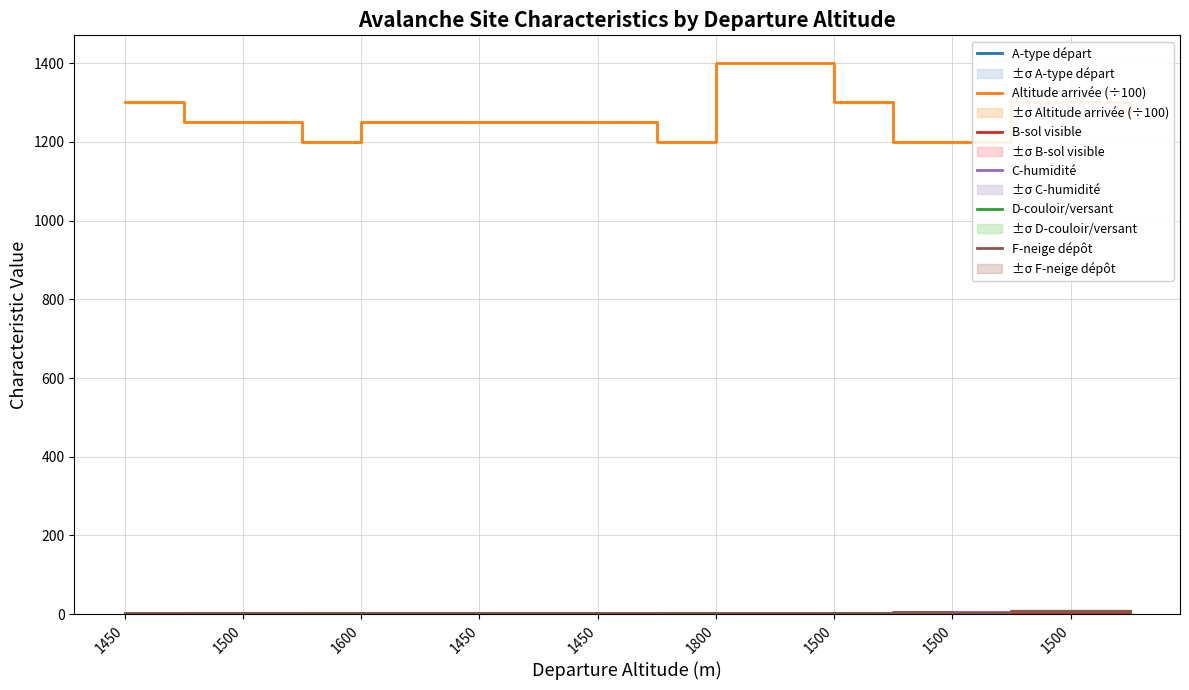

Where does the Altitude arrivée (÷100) series first go above 1250?

1450